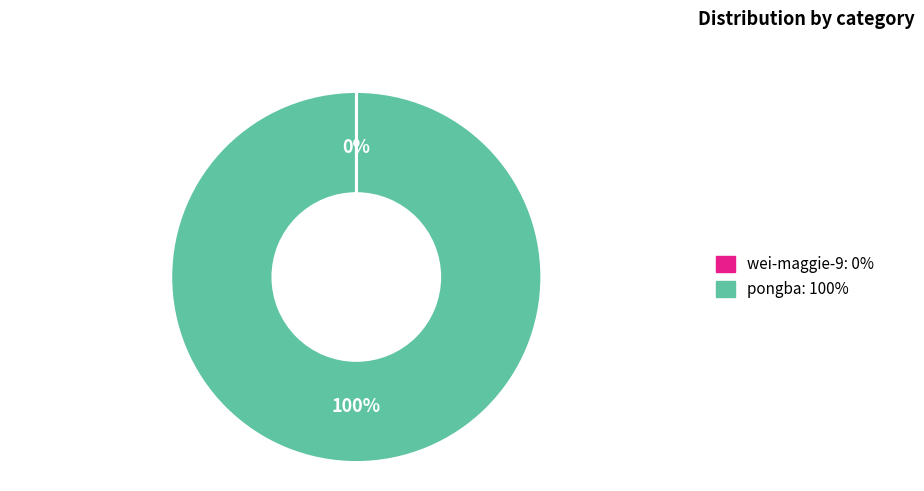

To the nearest percent, what percentage of the pie is pongba?

100%